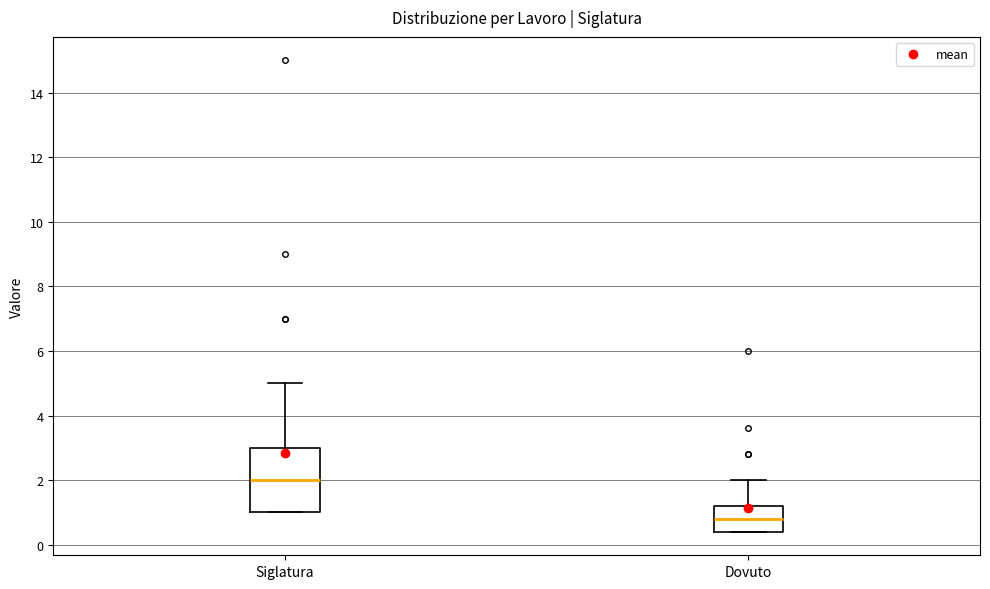

Which box has the lowest median line?

Dovuto